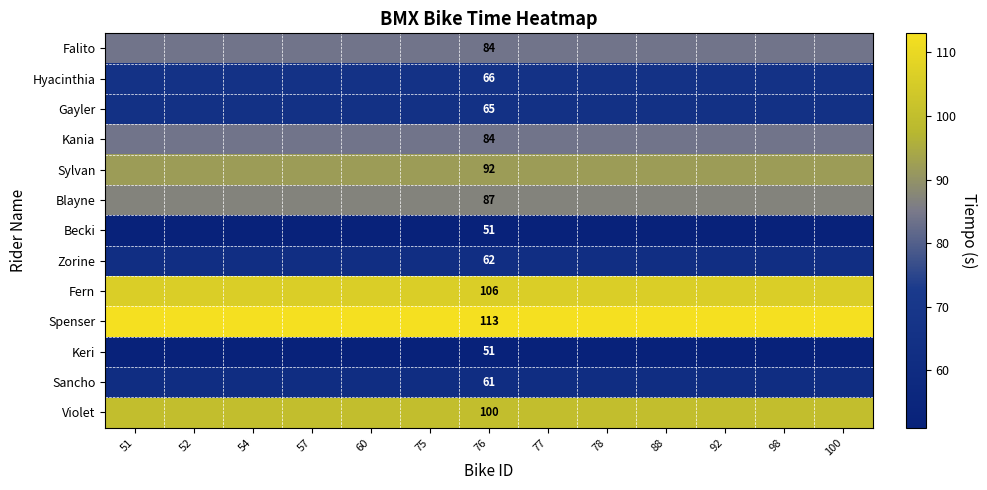

True or false: Spenser has a value of 113 at 76.

True